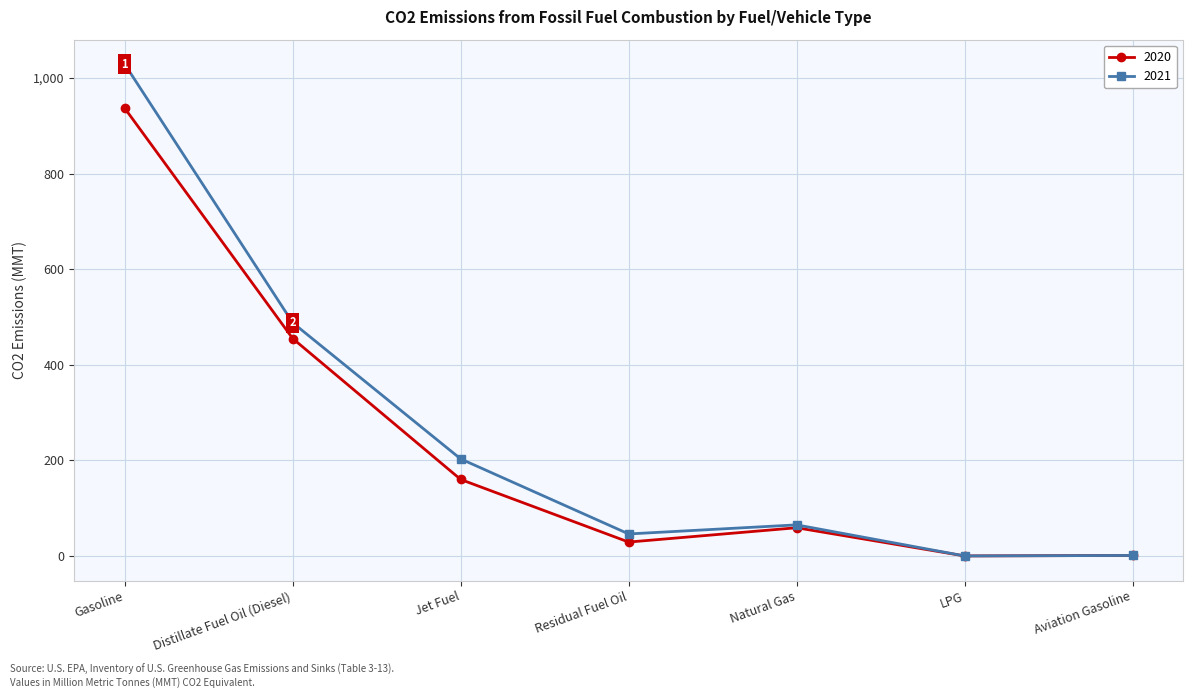

Where does the 2020 series first go above 59?

Gasoline